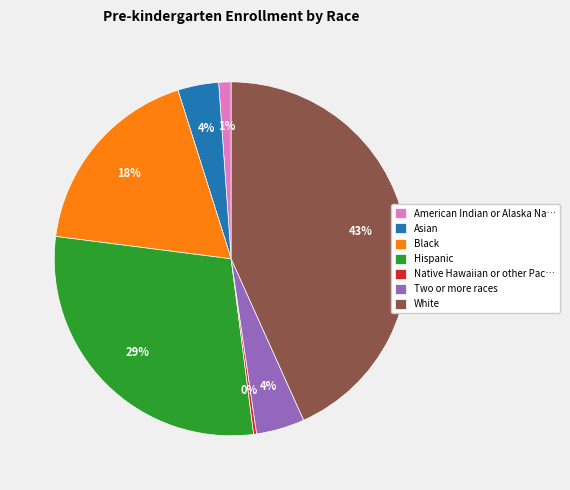

Is there a majority slice in this chart?

No